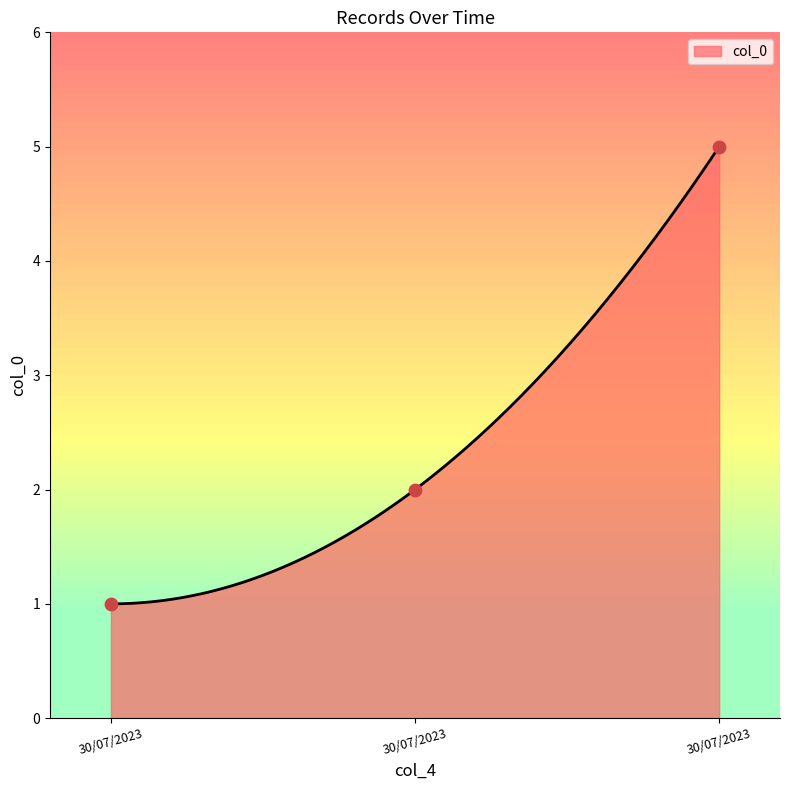

What is the ratio of the value at 30/07/2023 to the value at 30/07/2023?

0.4